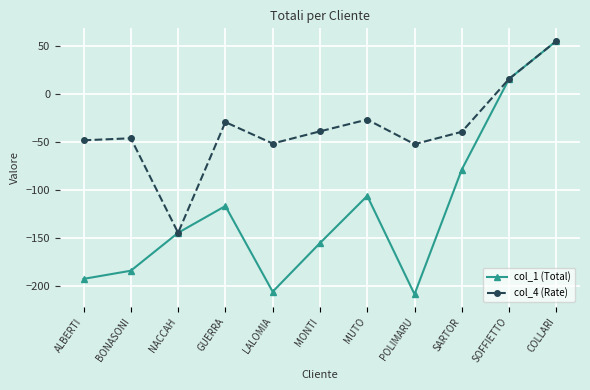

At how many categories does at least one series exceed 21?

1